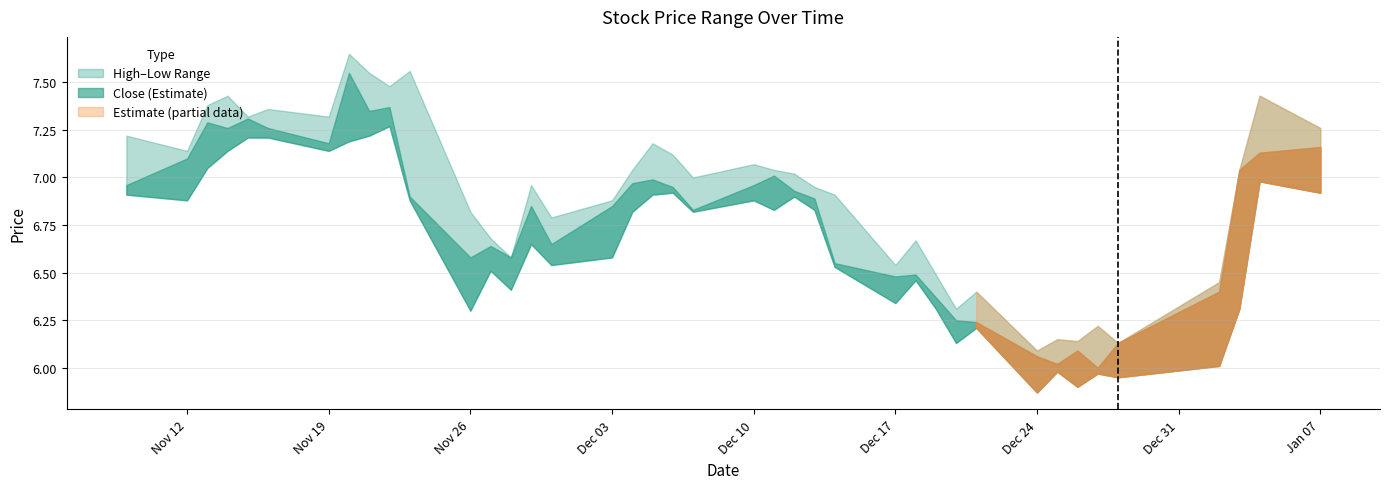

What is the greatest value displayed?

7.7